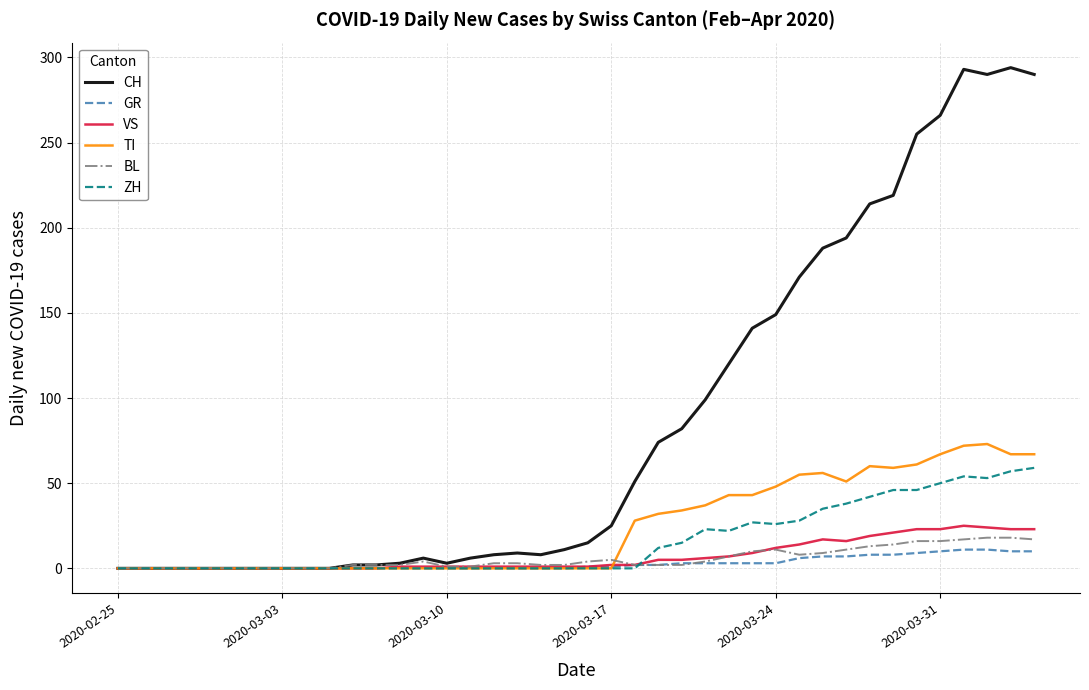

Which series has the largest range (max minus min)?

CH